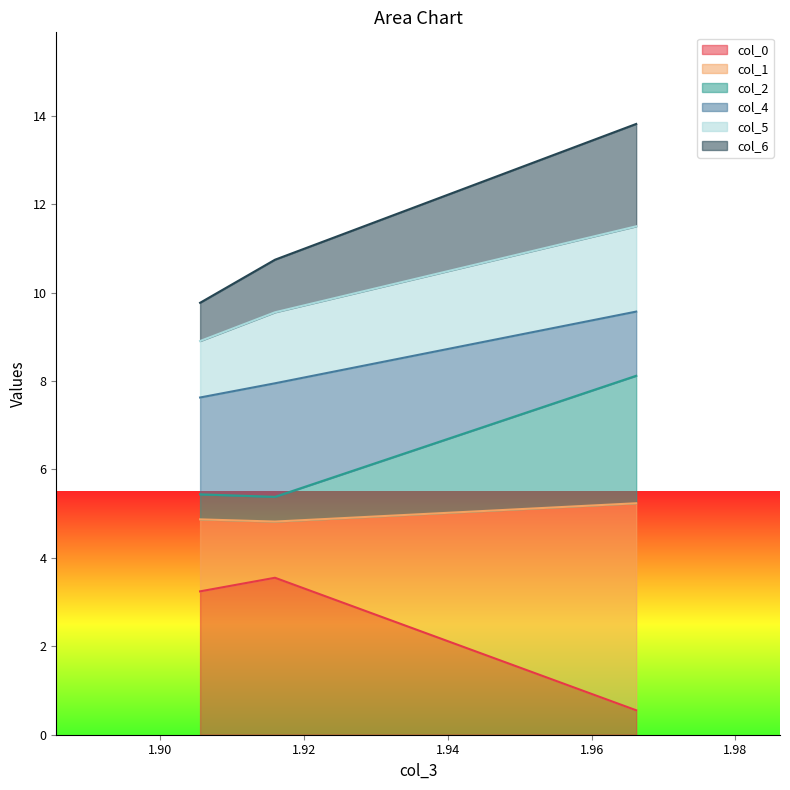

What are all the series names shown in the legend?

col_0, col_1, col_2, col_4, col_5, col_6